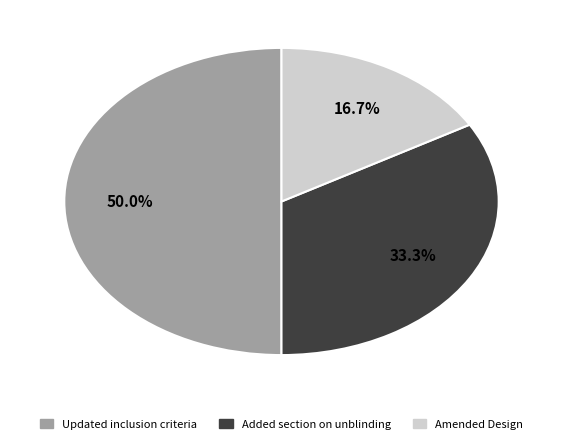

Rank the categories by value from lowest to highest.

Amended Design, Added section on unblinding, Updated inclusion criteria